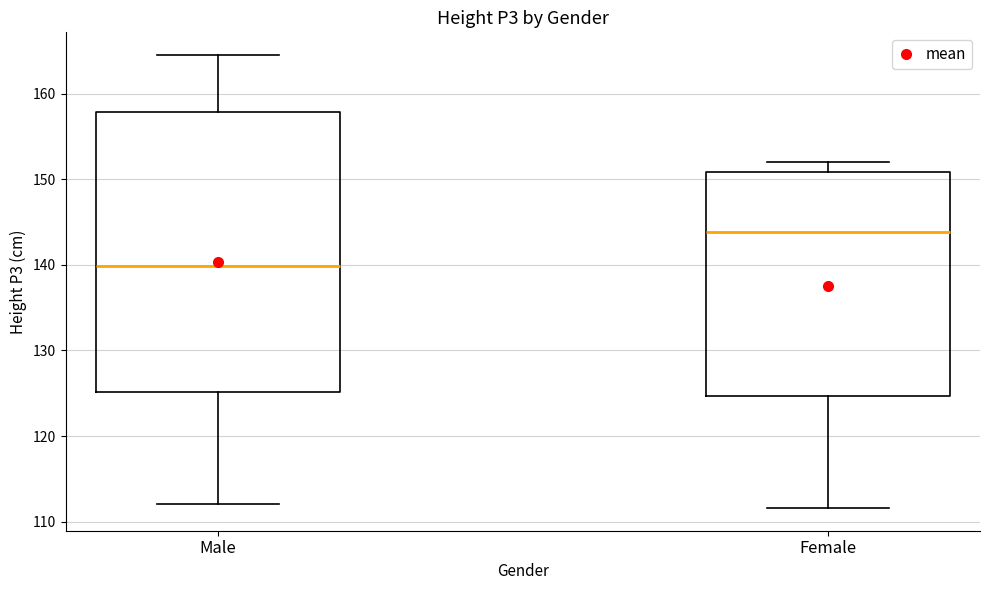

Which box is the tallest, from its lower edge to its upper edge?

Male